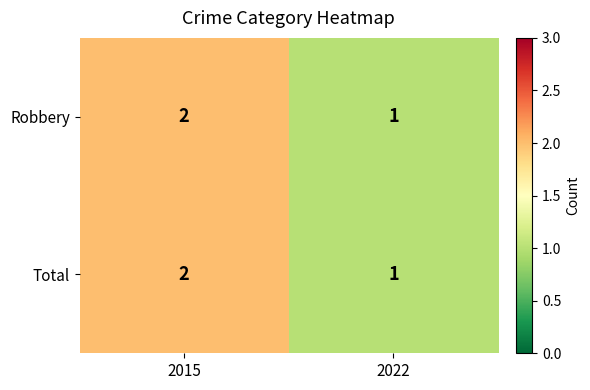

Rank the categories by Robbery value from lowest to highest.

2022, 2015